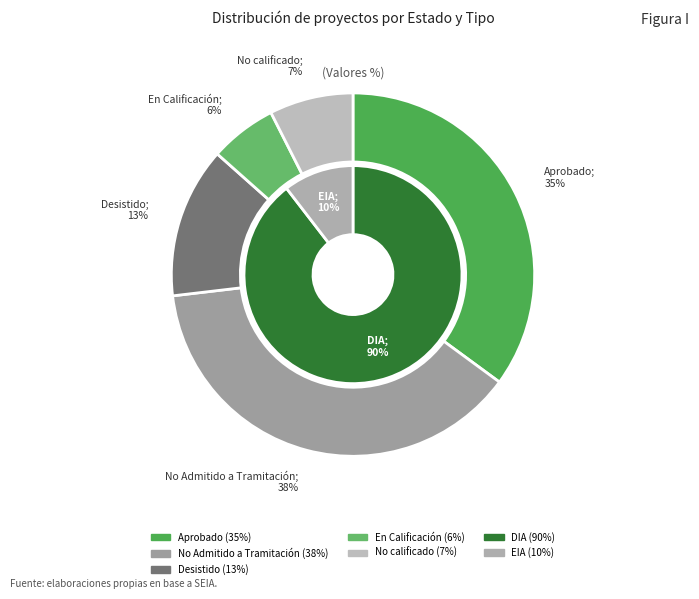

Does Aprobado represent more than half of the total?

No